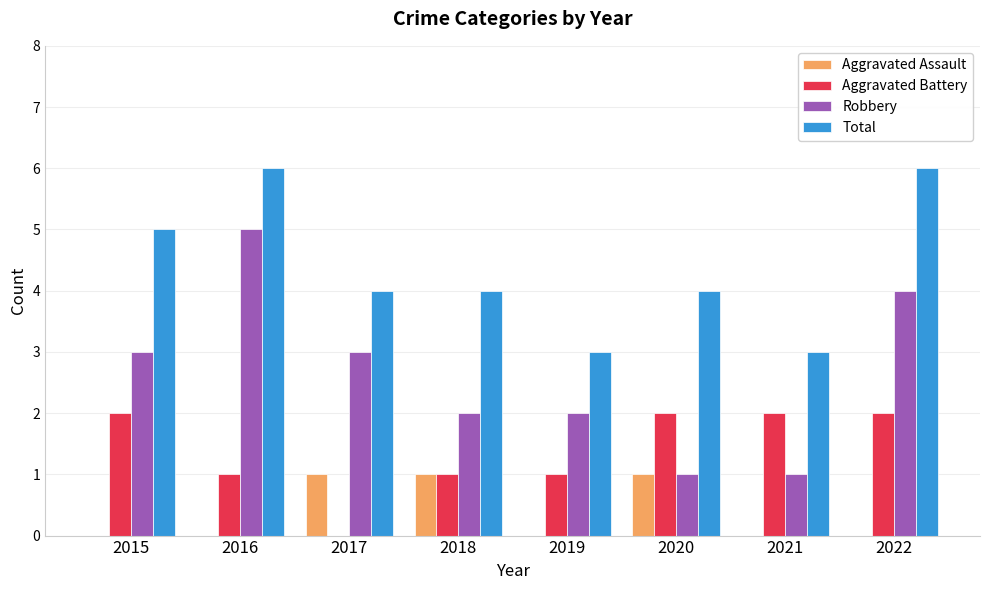

Reading right to left, what are all the values shown in this chart?

Aggravated Assault: 0	0	1	0	1	1	0	0
Aggravated Battery: 2	2	2	1	1	0	1	2
Robbery: 4	1	1	2	2	3	5	3
Total: 6	3	4	3	4	4	6	5